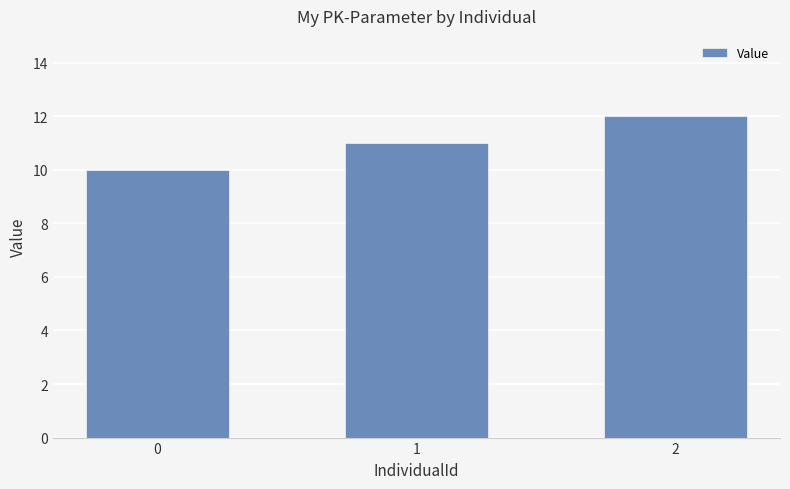

Reading right to left, transcribe all the data shown in this chart.

2=12	1=11	0=10